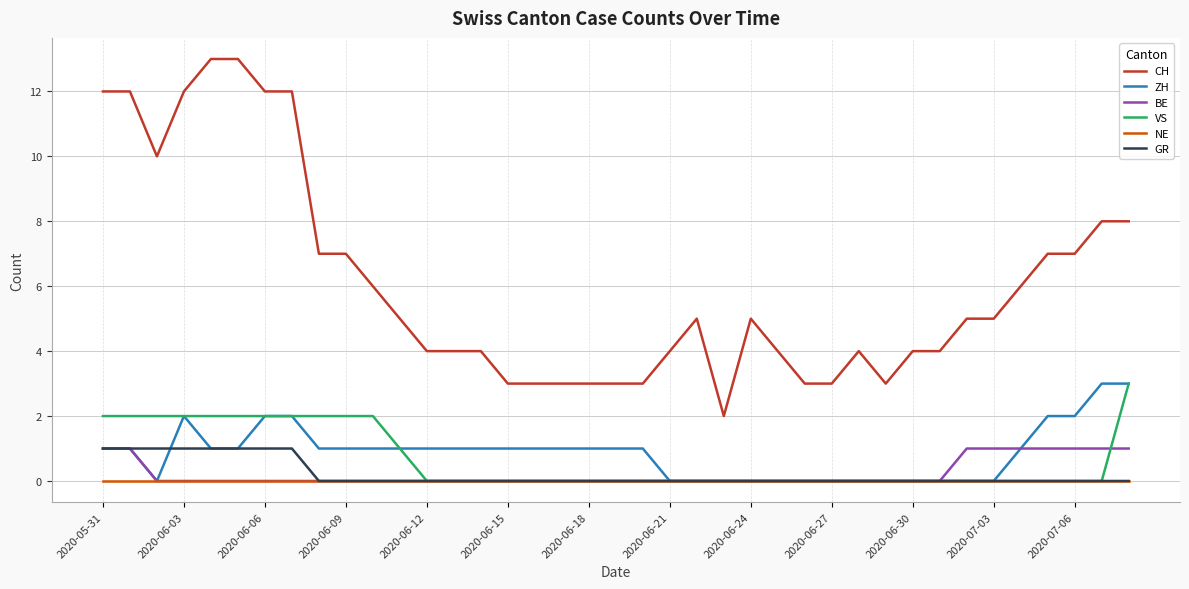

What is the highest value of the VS series?

3